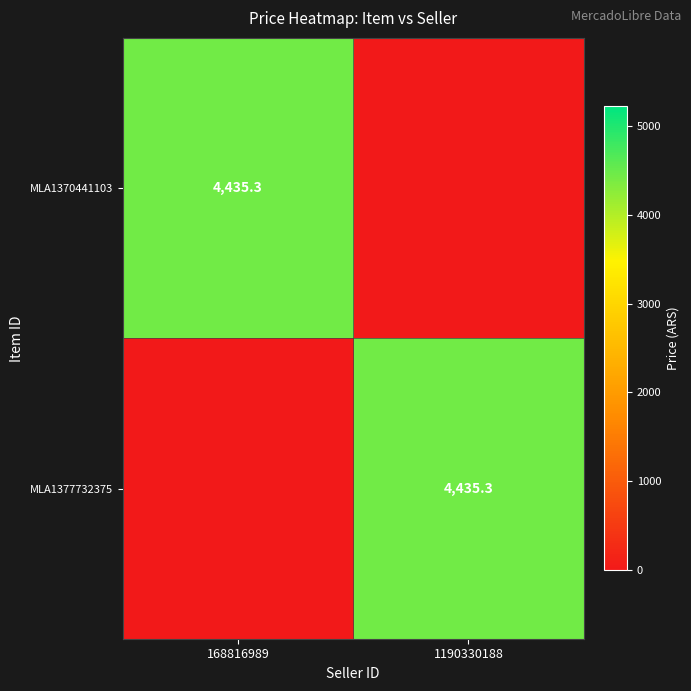

True or false: MLA1370441103 has a value of 1210.4 at 168816989.

False